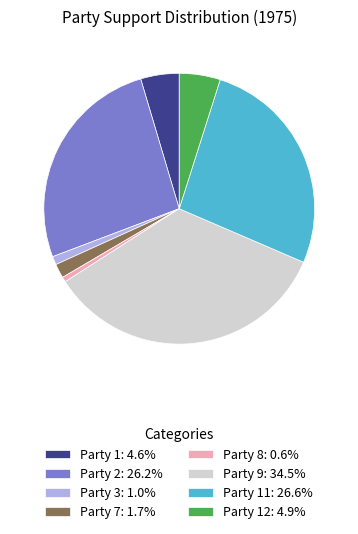

Is the sum of Party 7: 1.7% and Party 8: 0.6% greater than half?

No